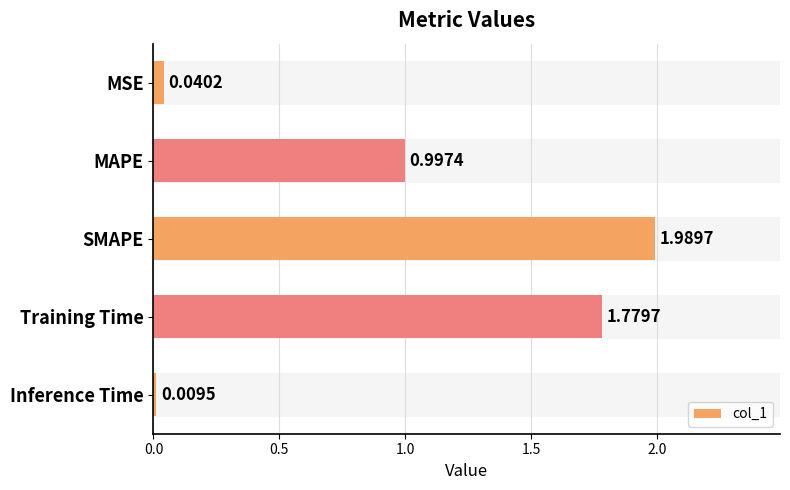

What is the average value?

1.0